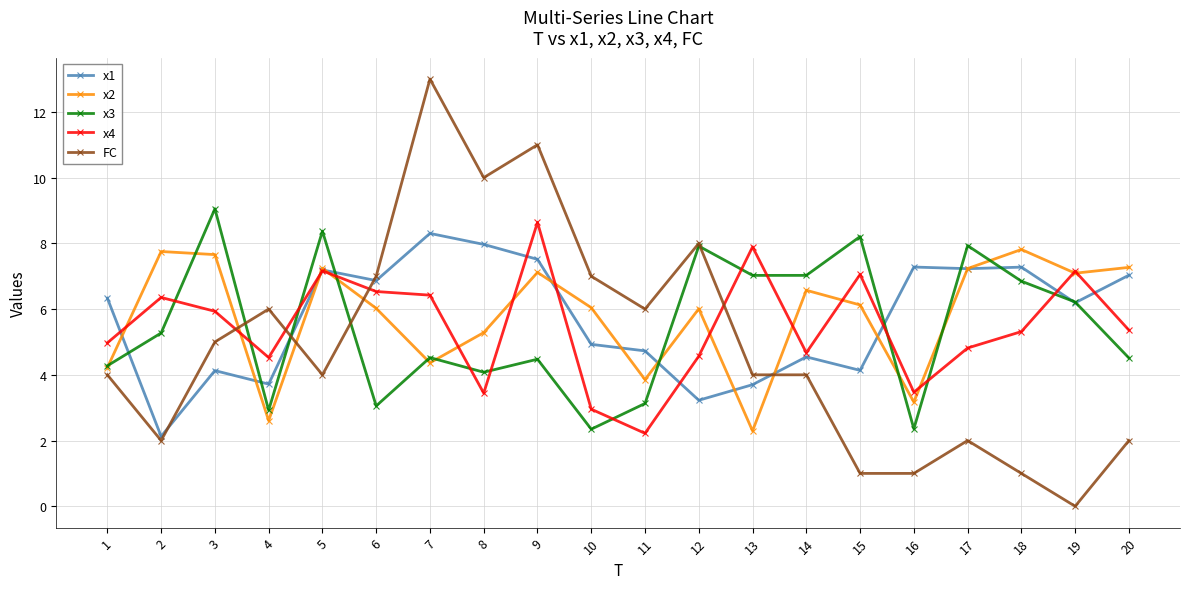

Is it true that x4 equals 1.5 at 14?

False